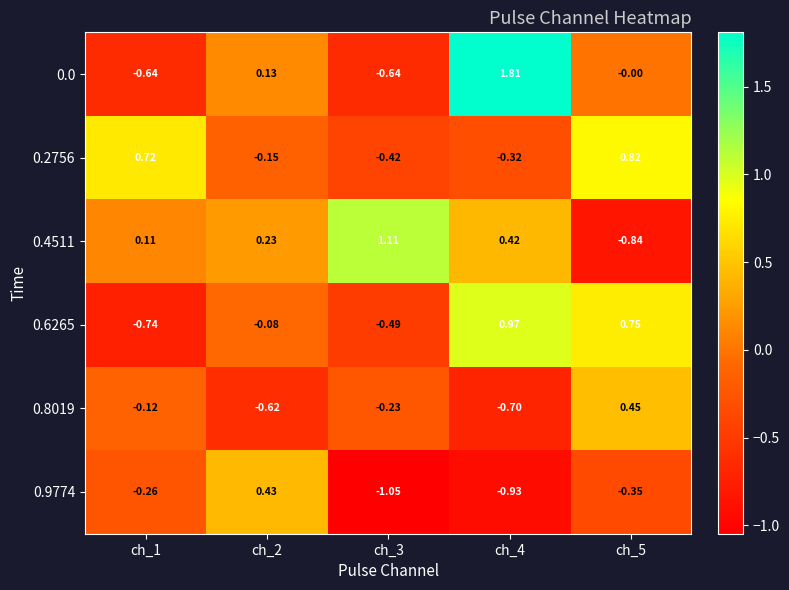

What is the spread (max minus min) of values at ch_1?

1.5